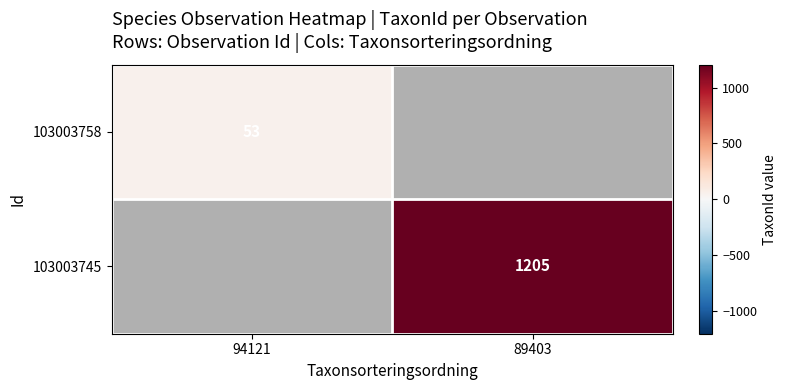

The 103003758 series shows 27 at 94121. True or false?

False